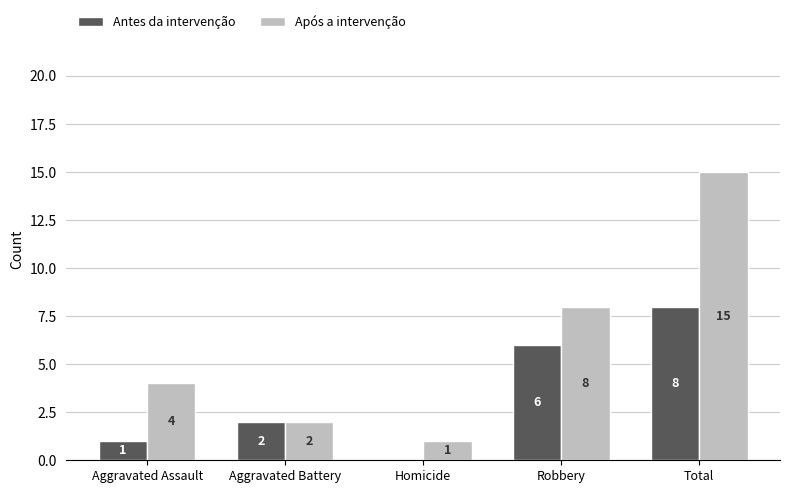

What are all the series names shown in the legend?

Antes da intervenção, Após a intervenção